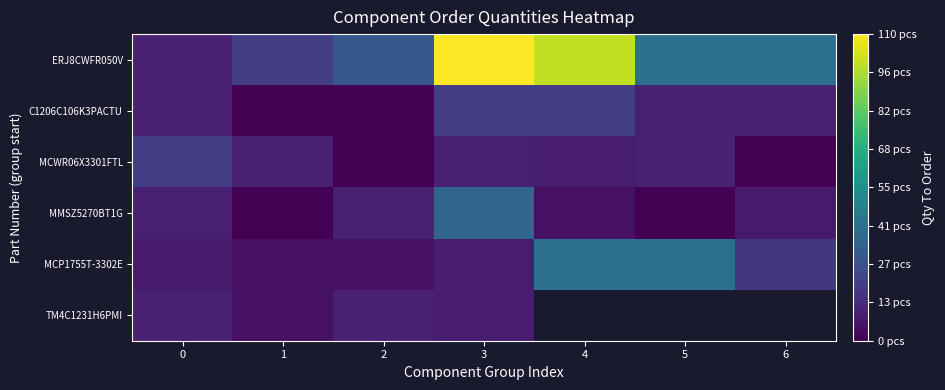

Is it true that TM4C1231H6PMI equals 5.4 at 3?

False